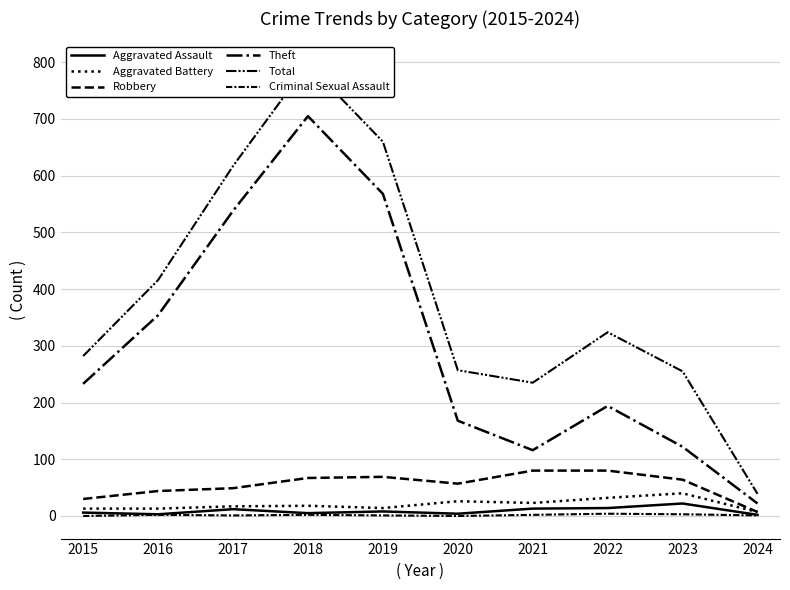

What are all the series names shown in the legend?

Aggravated Assault, Aggravated Battery, Robbery, Theft, Total, Criminal Sexual Assault